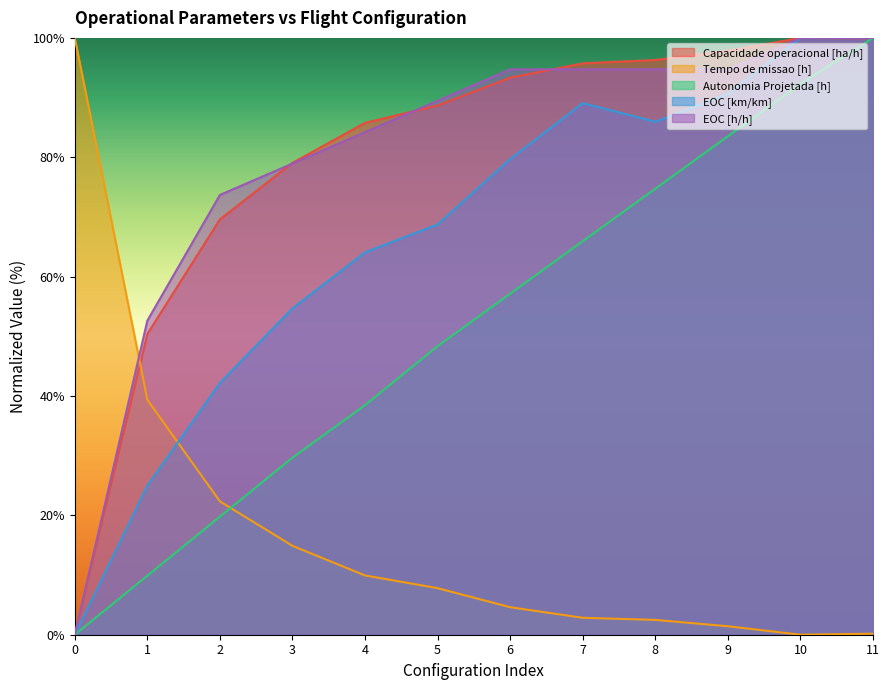

What is the greatest value displayed?

100.0